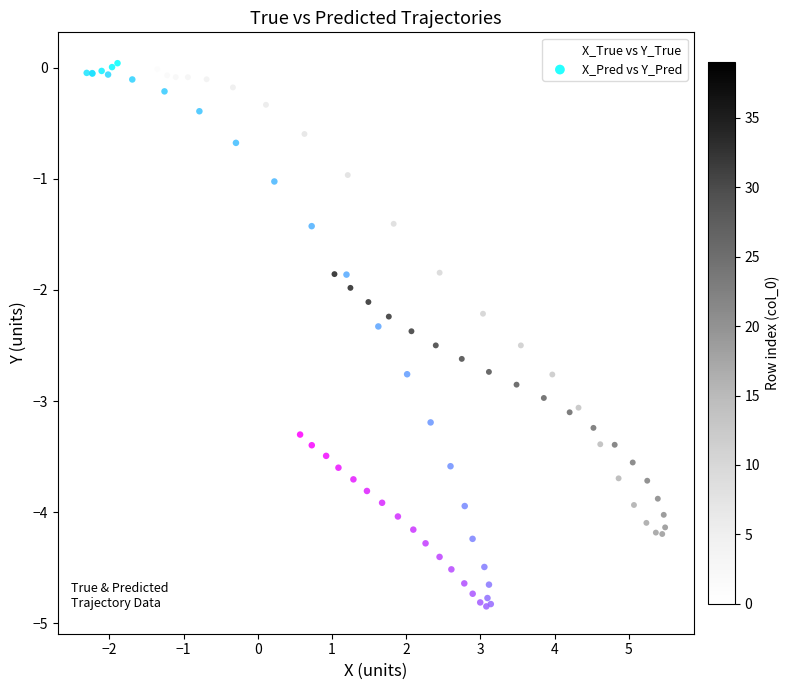

Which series contains the lowest Y value?

X_Pred vs Y_Pred